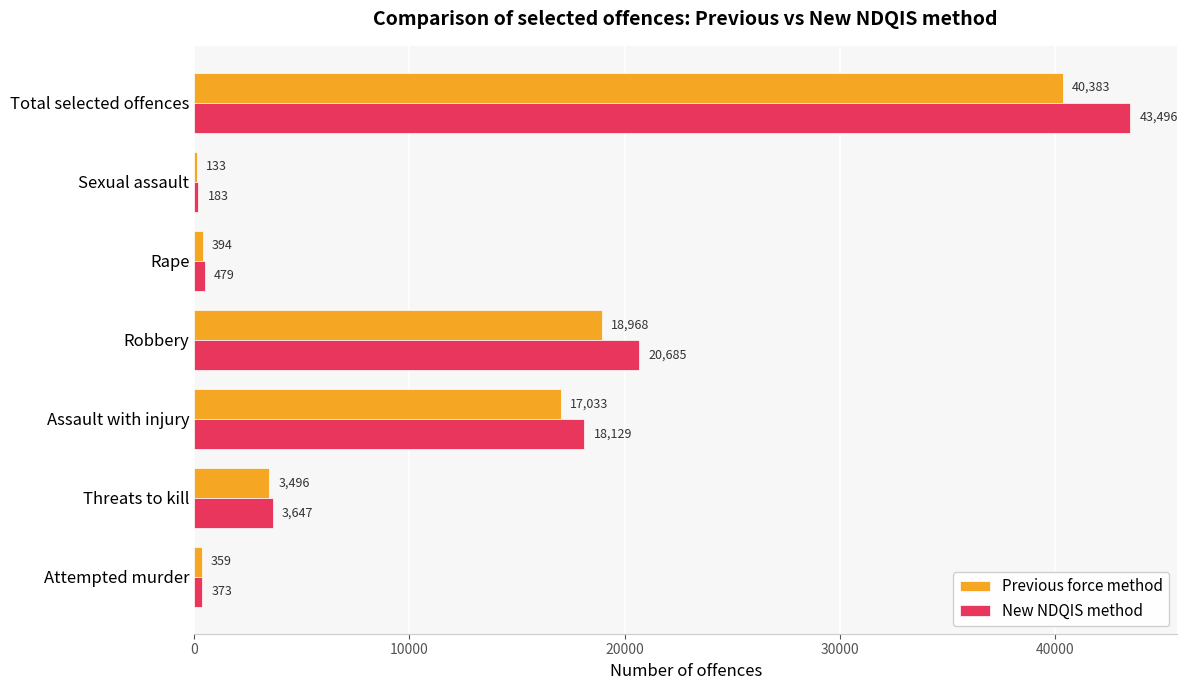

Which series changed the most between Assault with injury and Total selected offences?

New NDQIS method